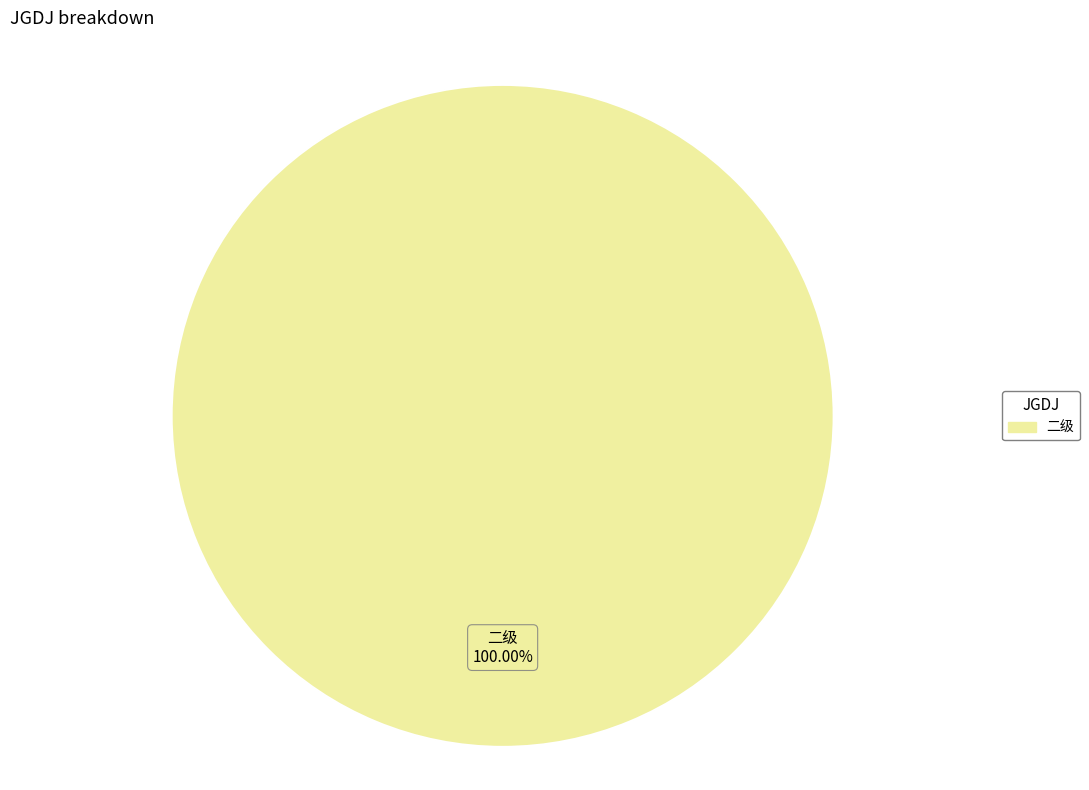

How many slices are in this pie chart?

1